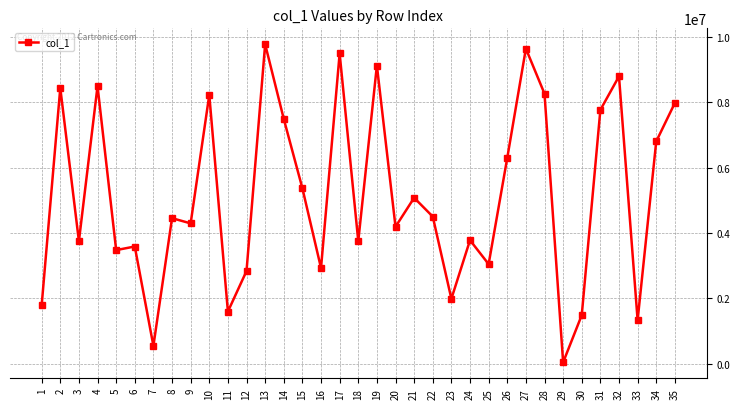

Is it true that the value at 9 is 2994154?

False